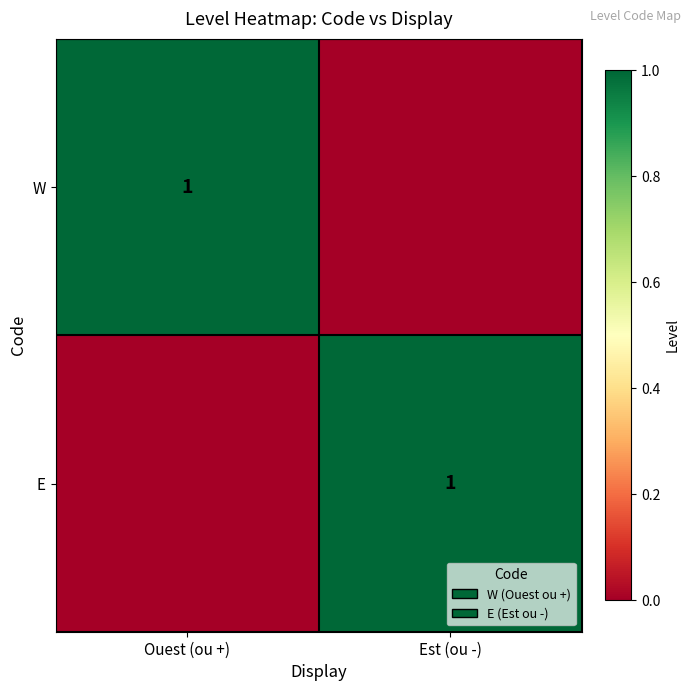

The value of E at Est (ou -) is 1. True or false?

True